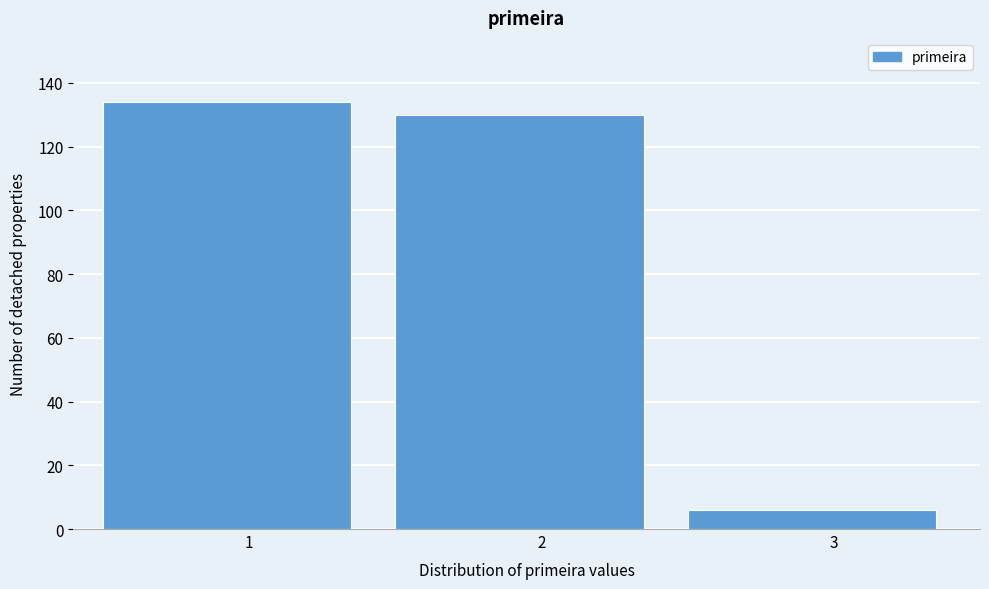

Reading left to right, list all the values displayed in this chart.

134	130	6